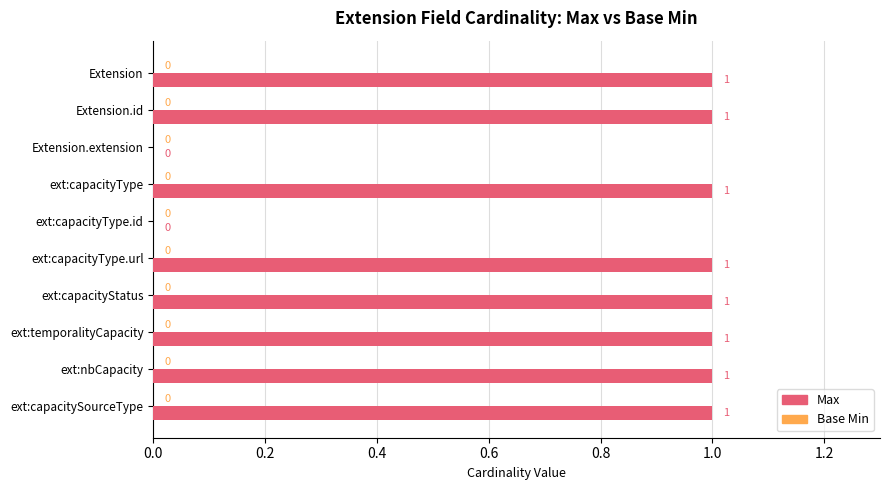

Between Extension.extension and Extension.id, which is larger?

Extension.id